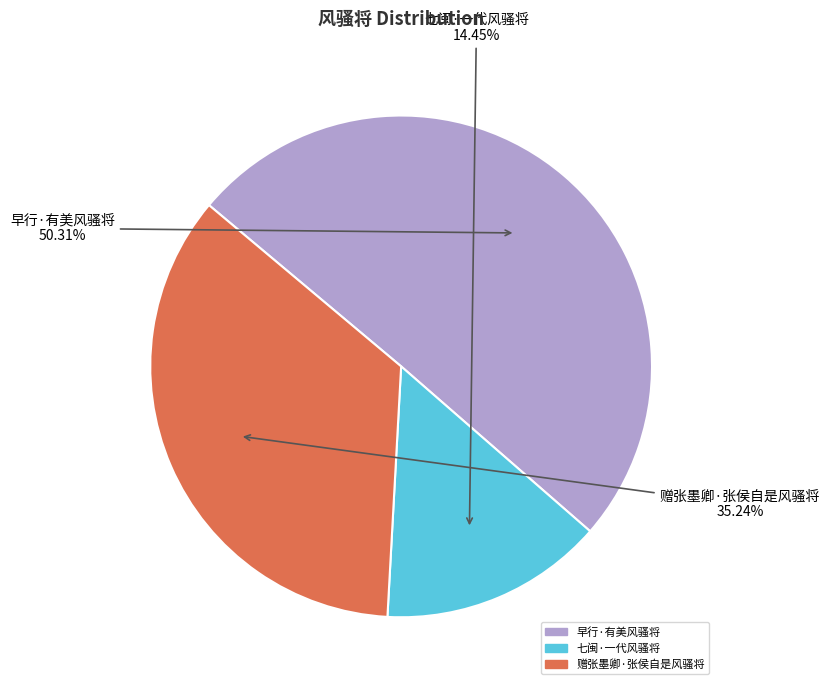

To the nearest percent, what is the average slice percentage?

33%